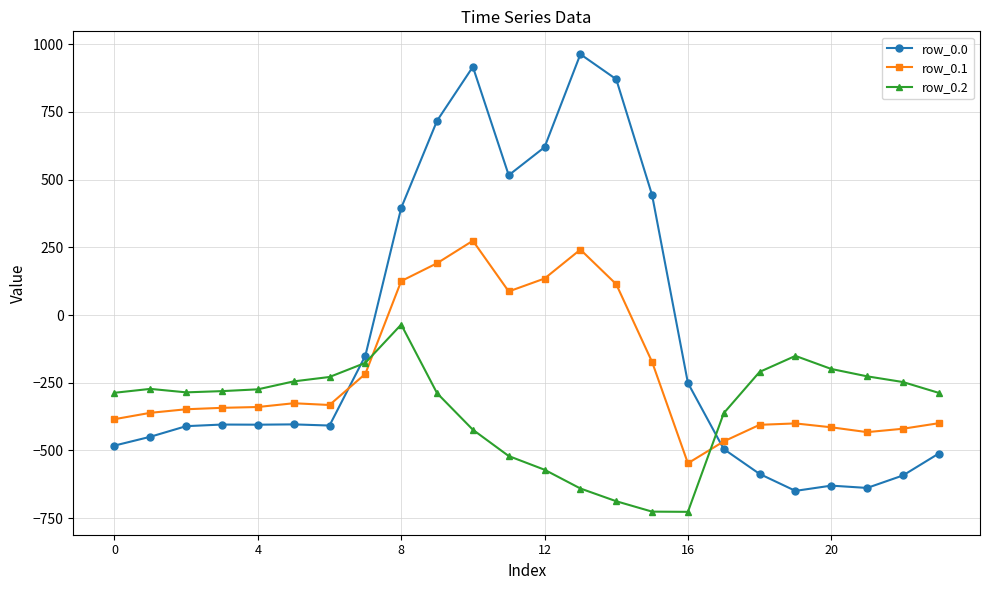

True or false: row_0.0 has more than 0 interior local peaks.

True